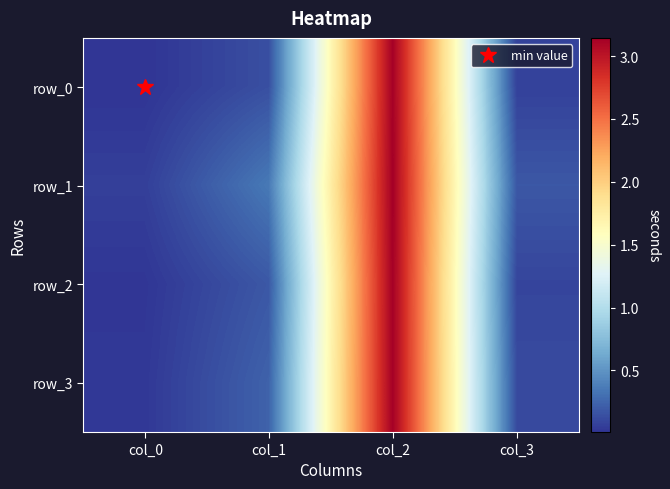

Which series has the largest total across all categories?

row_1